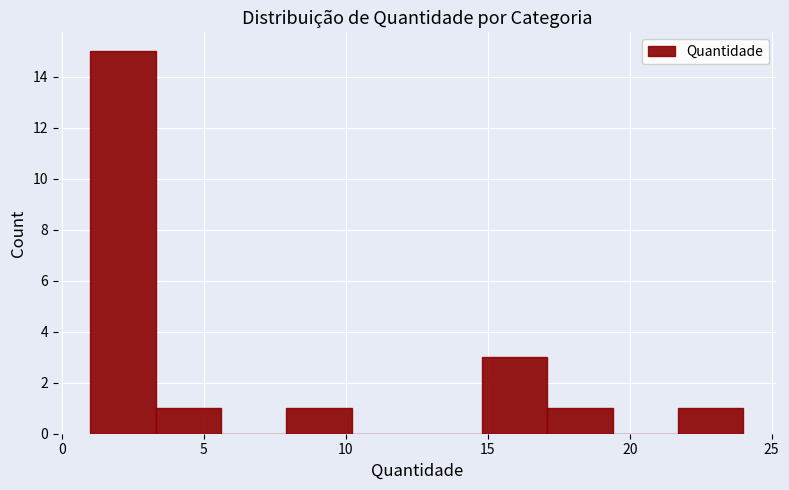

Reading left to right, list every bar in this chart as the range it spans on the x-axis followed by its height. Neither the bar edges nor the heights are printed on the chart, so give them approximately, as read against the axes.

1.0 to 3.3: 15
3.3 to 5.6: 1
5.6 to 7.9: 0
7.9 to 10.2: 1
10.2 to 12.5: 0
12.5 to 14.8: 0
14.8 to 17.1: 3
17.1 to 19.4: 1
19.4 to 21.7: 0
21.7 to 24.0: 1